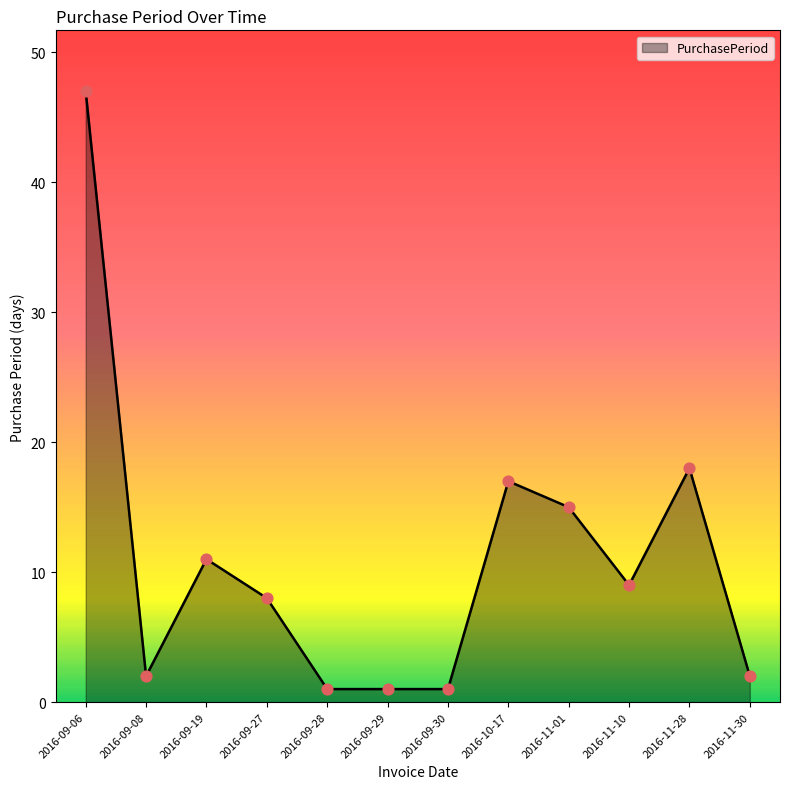

Which has a higher value, 2016-09-28 or 2016-11-30?

2016-11-30